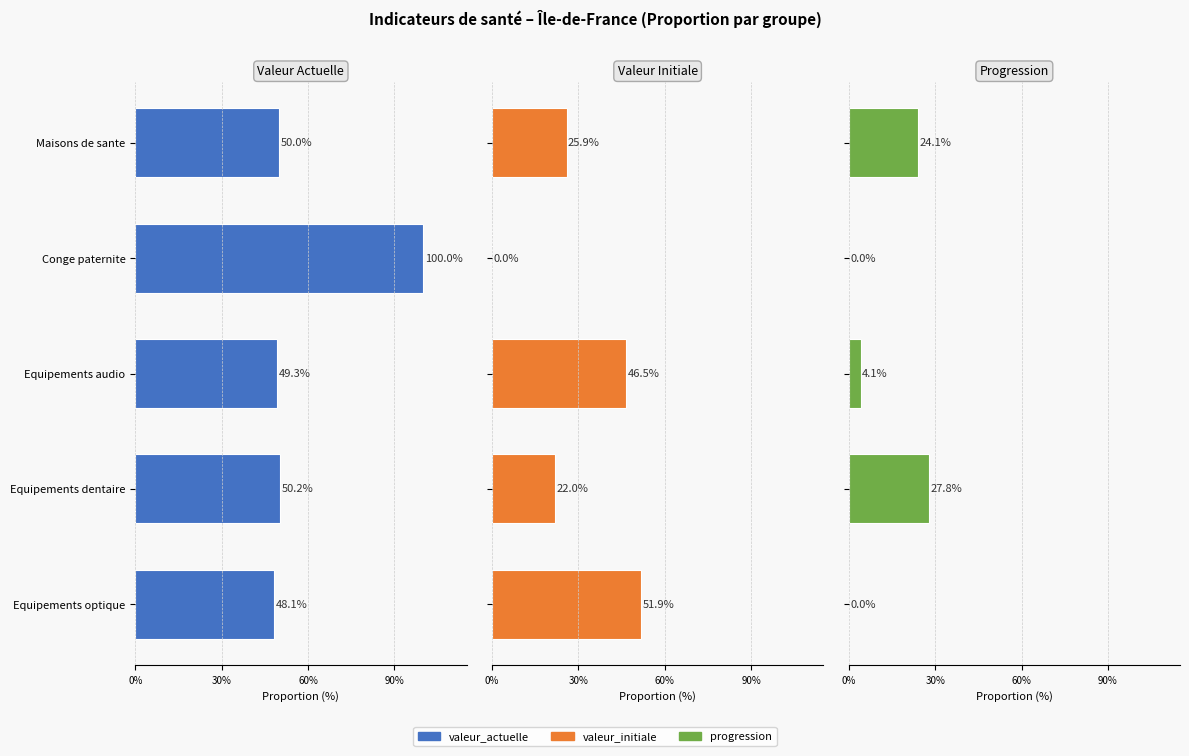

The value of progression at Equipements optique is 0.0. True or false?

True